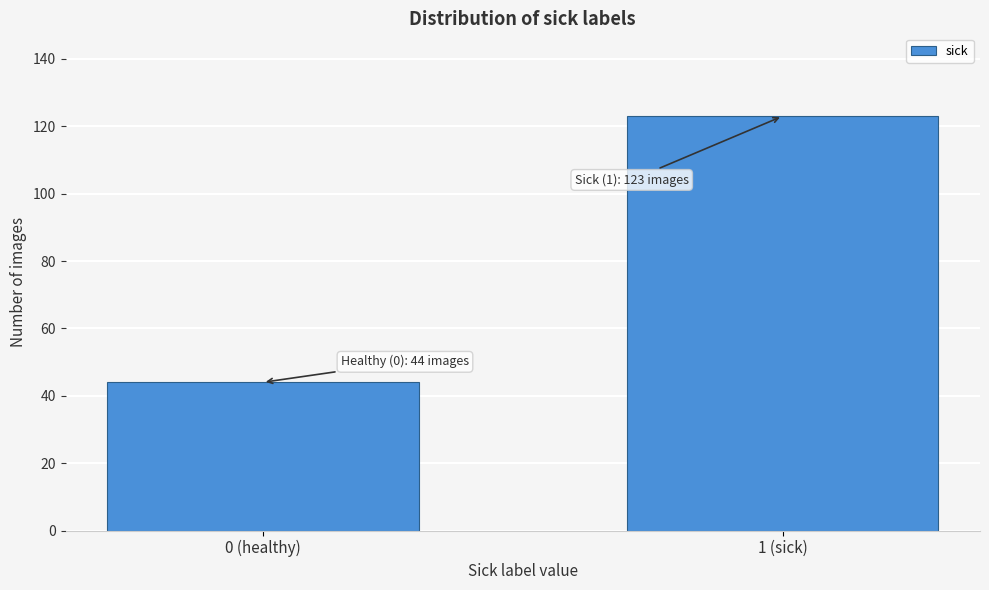

Reading left to right, extract all data points from this chart.

0 (healthy)=44	1 (sick)=123